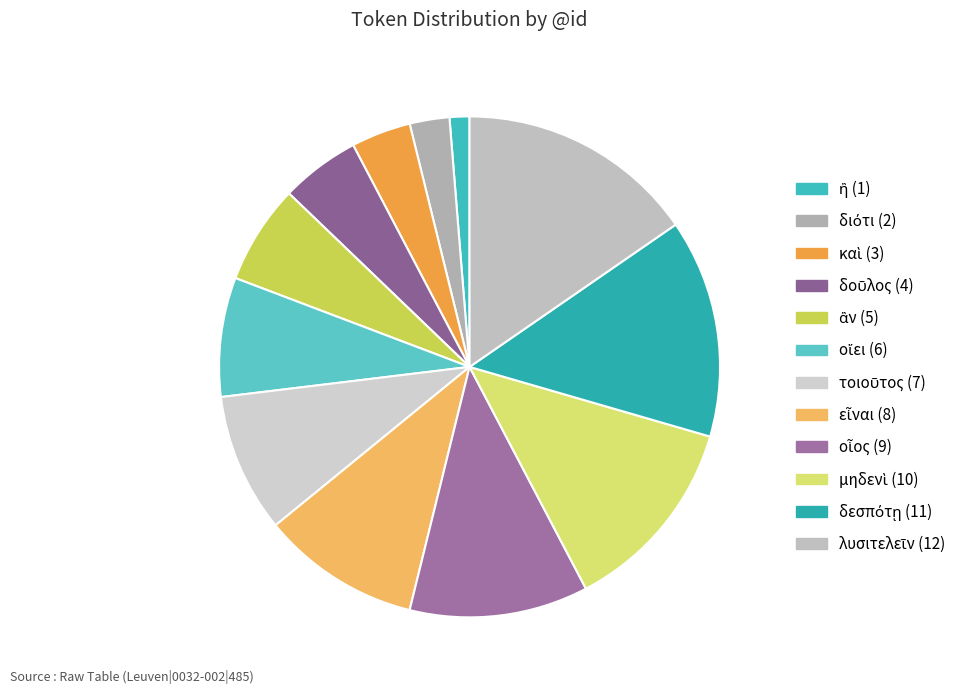

What is the change in value from ἂν (5) to τοιοῦτος (7)?

+2